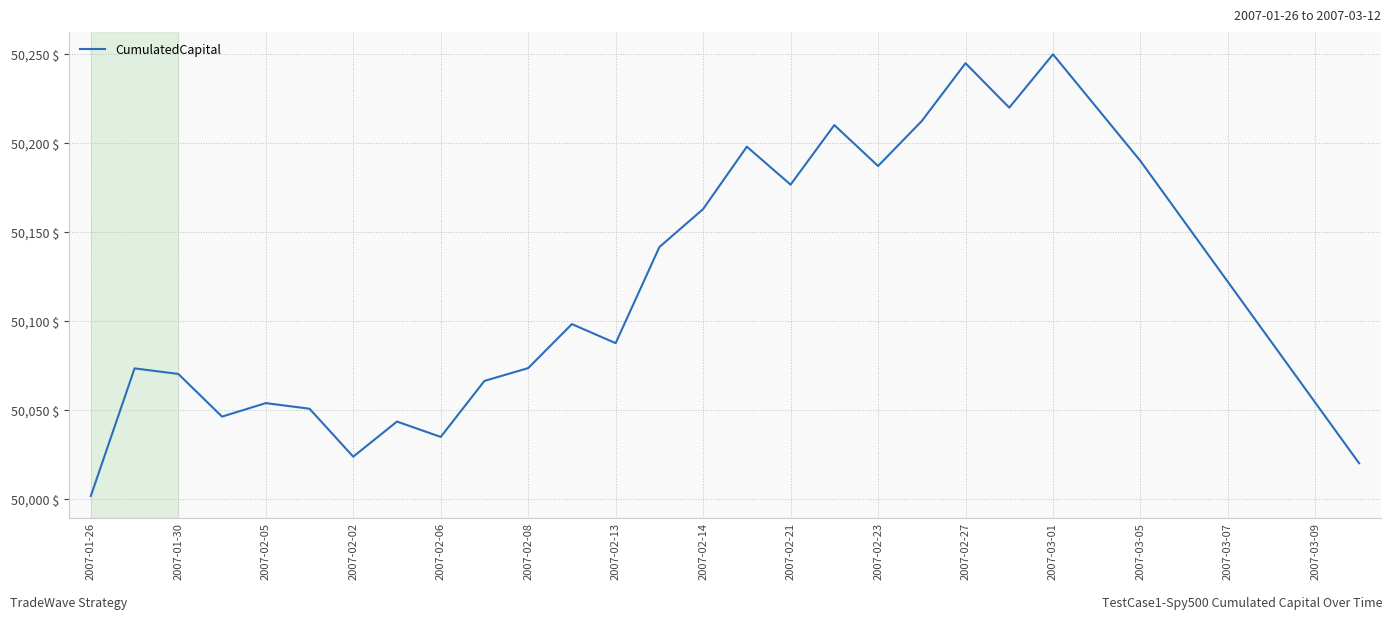

What is the greatest value displayed?

50250.0